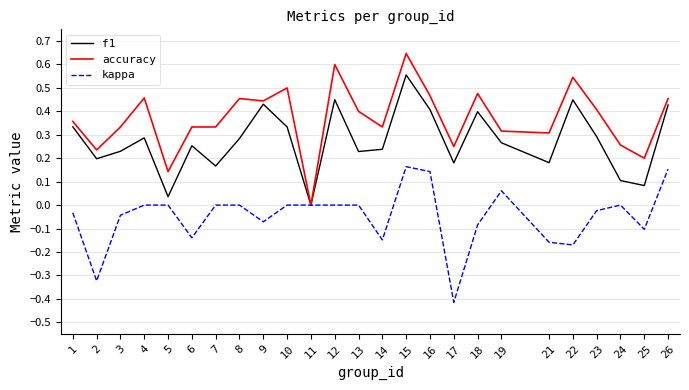

How many values in accuracy are above zero?

24